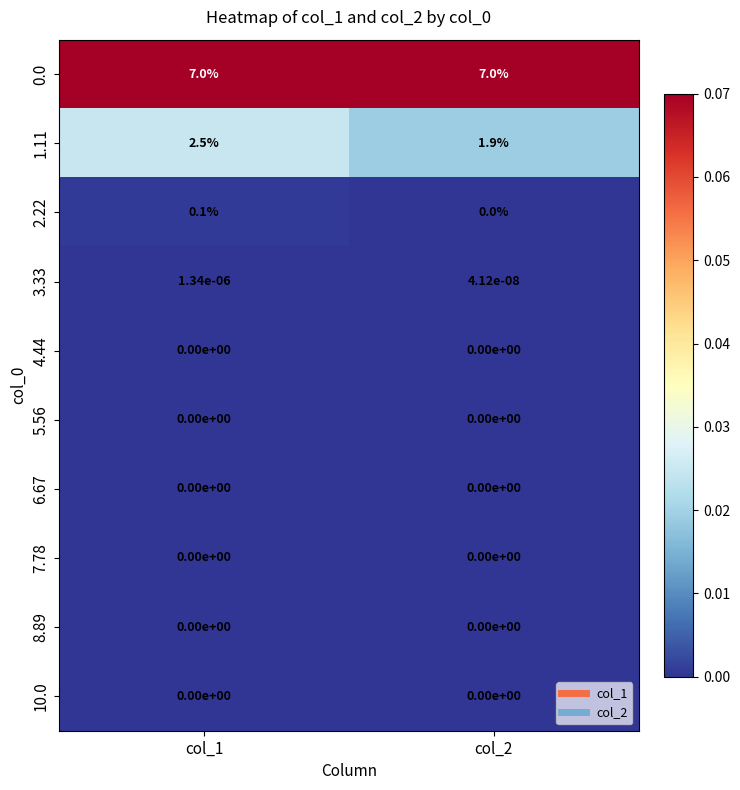

Is it true that 0.0 equals 7.0 at col_2?

True